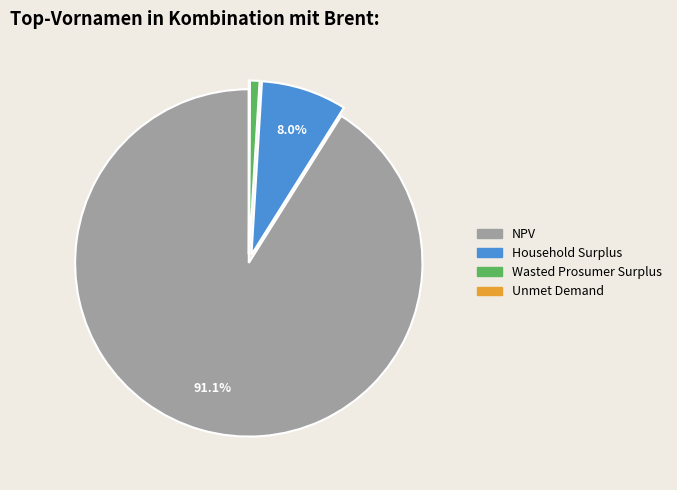

Which has a higher value, Wasted Prosumer Surplus or NPV?

NPV